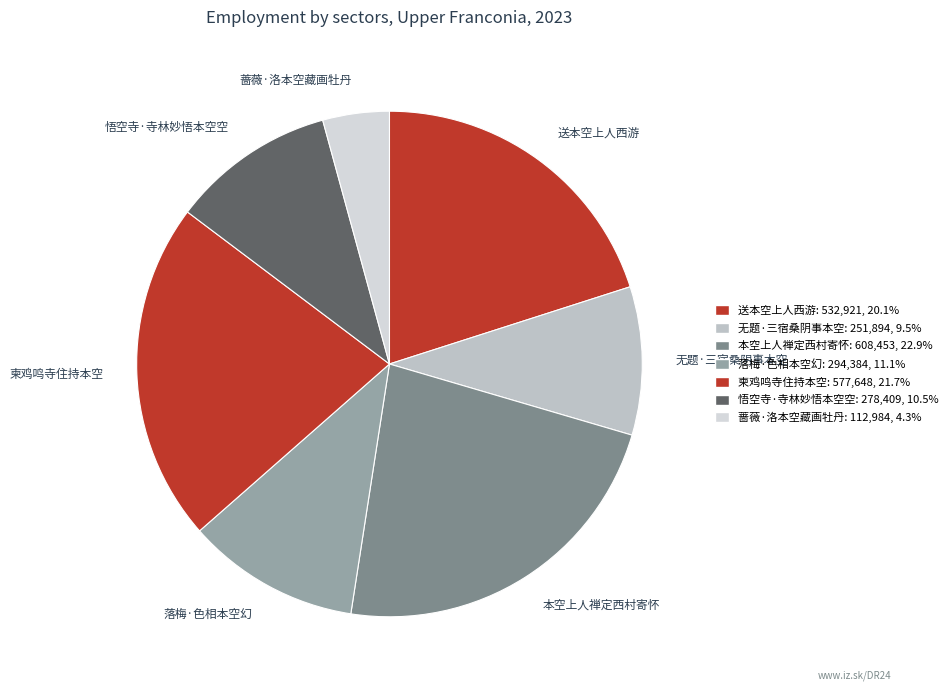

How many slices are in this pie chart?

7